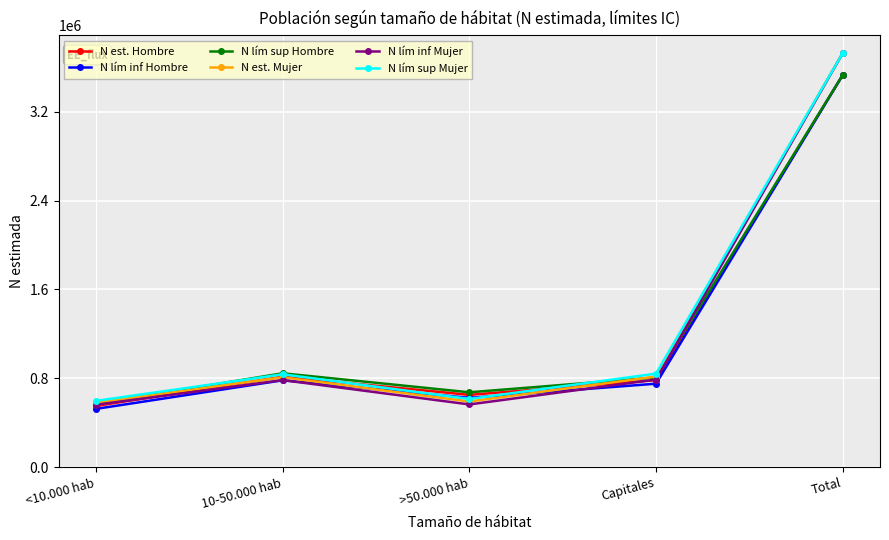

At how many categories does at least one series exceed 1050723?

1